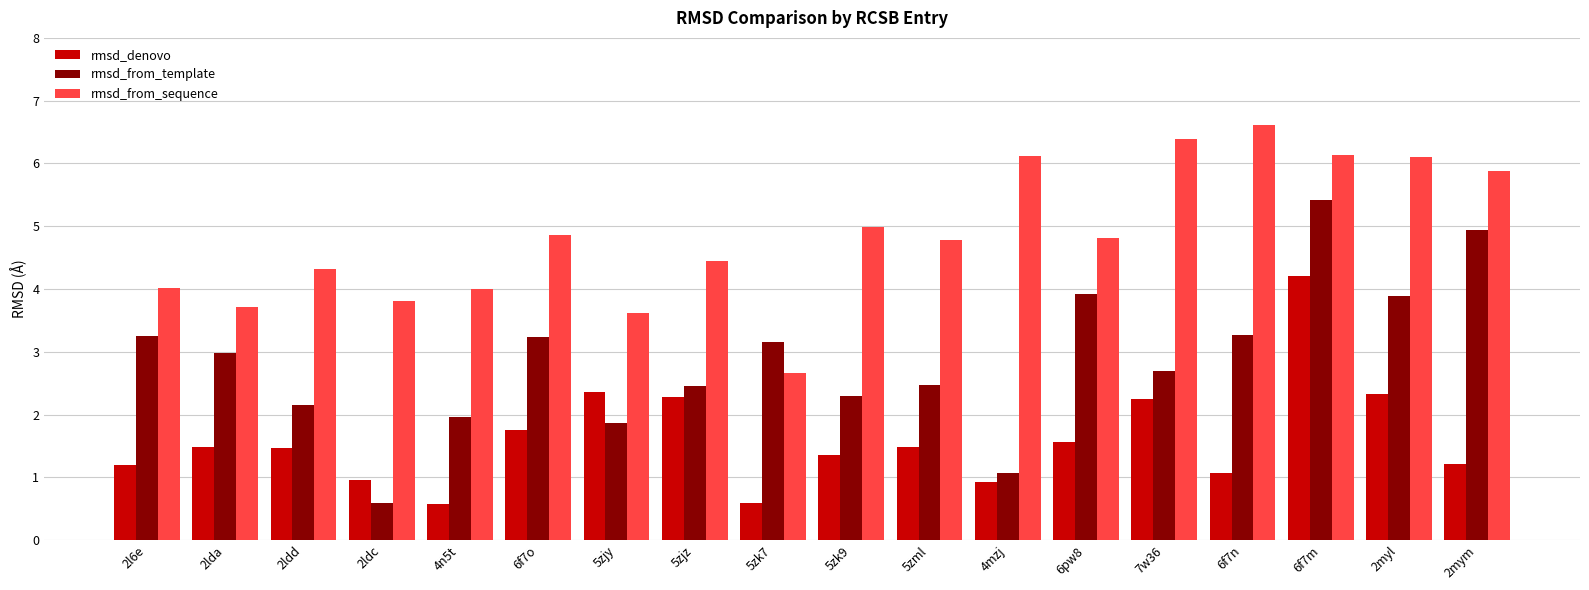

Rank the series by their average value, from highest to lowest.

rmsd_from_sequence, rmsd_from_template, rmsd_denovo